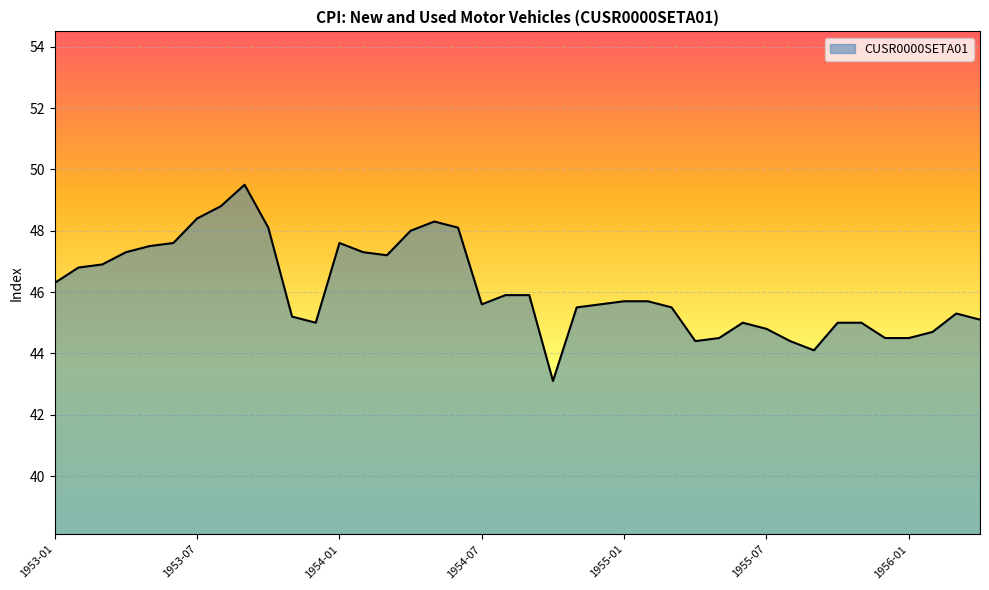

What is the difference between the maximum and minimum values?

6.4